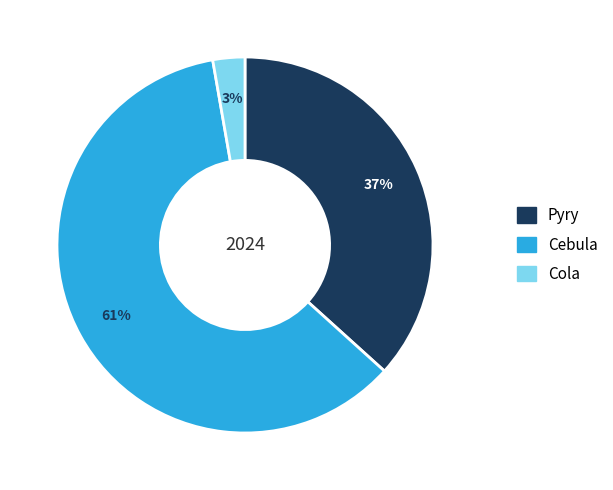

Which slice is the largest?

Cebula